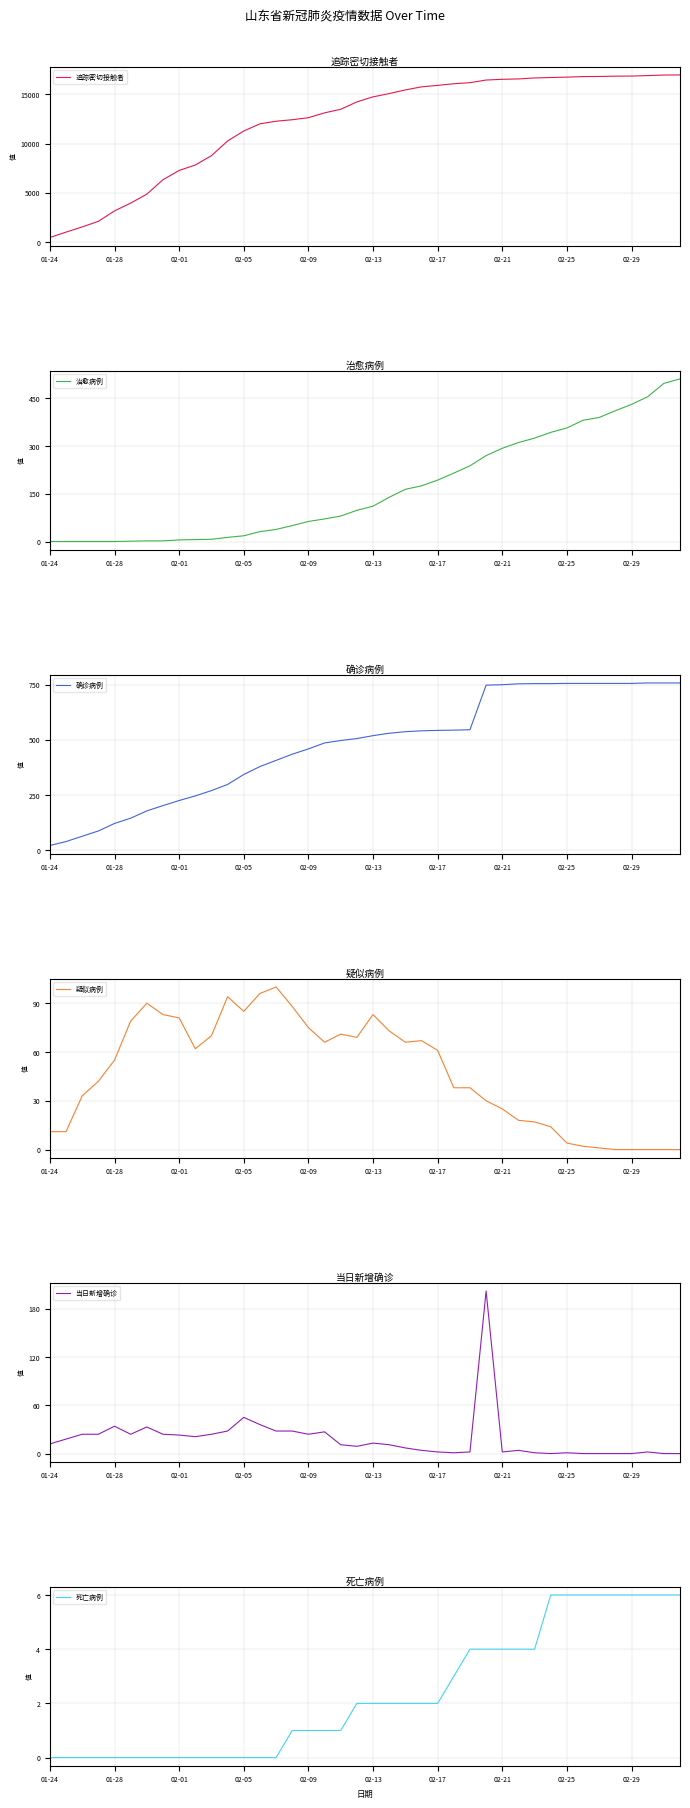

Between 10 and 25, which series saw the biggest shift?

追踪密切接触者